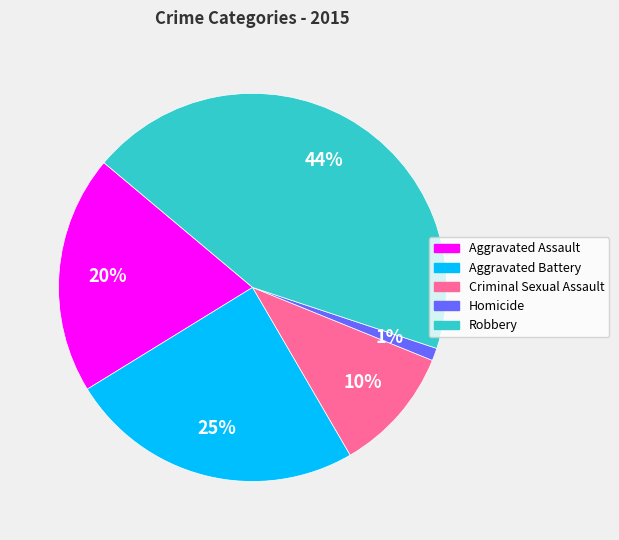

Rank the categories by value from highest to lowest.

Robbery, Aggravated Battery, Aggravated Assault, Criminal Sexual Assault, Homicide